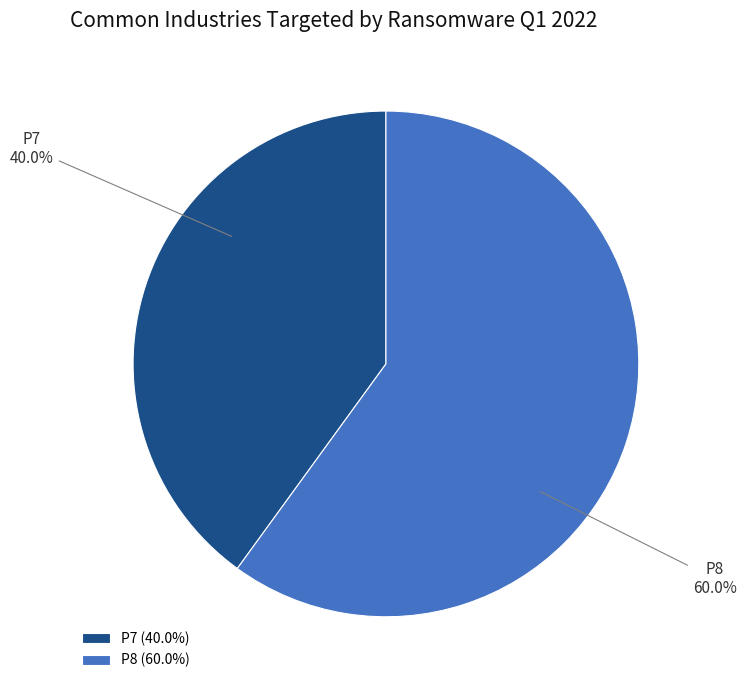

To the nearest percent, what is the combined percentage of P8 and P7?

100%